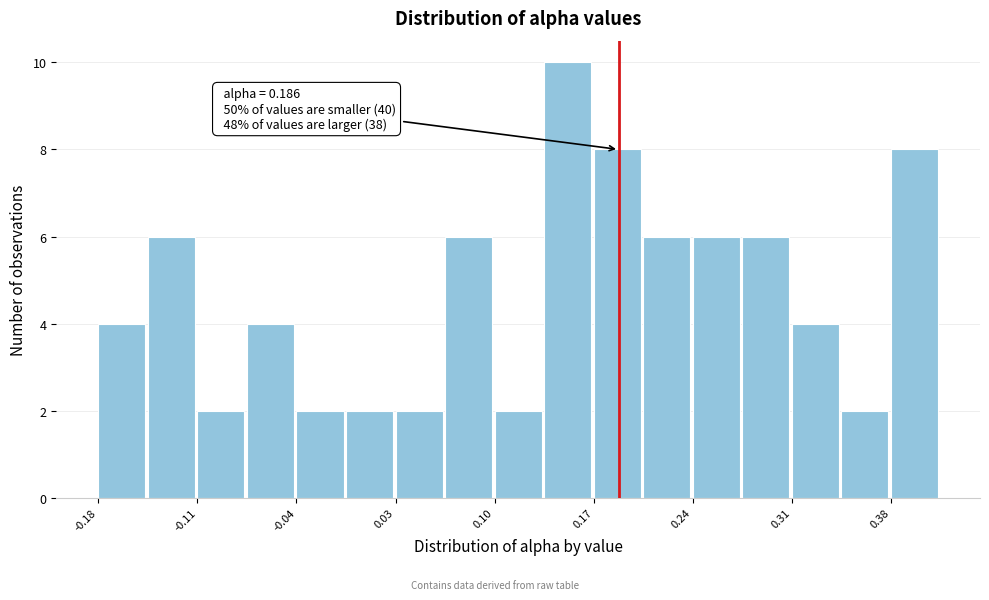

Around what value on the x-axis is the tallest bar? Give the approximate position of its centre, as read against the axis.

0.15